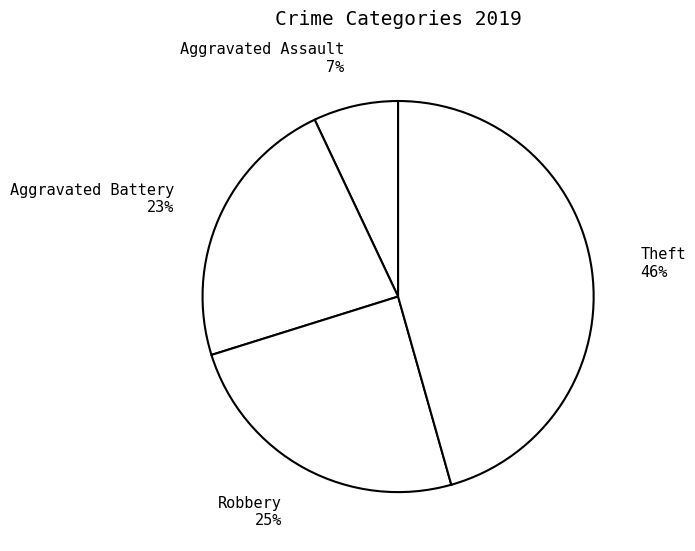

Which slice is the largest?

Theft